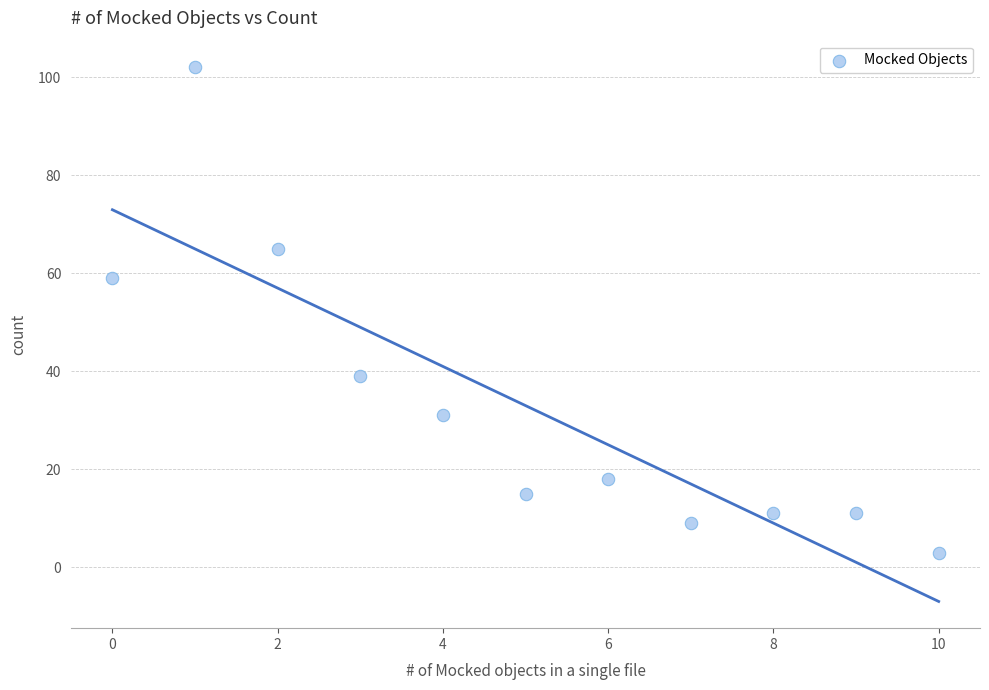

What Y value in the scatter plot is closest to 52?

59